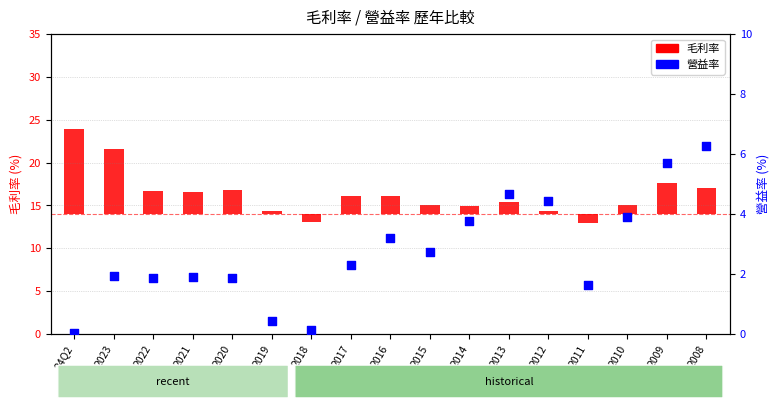

What is the total value across all series at 2016?

5.3